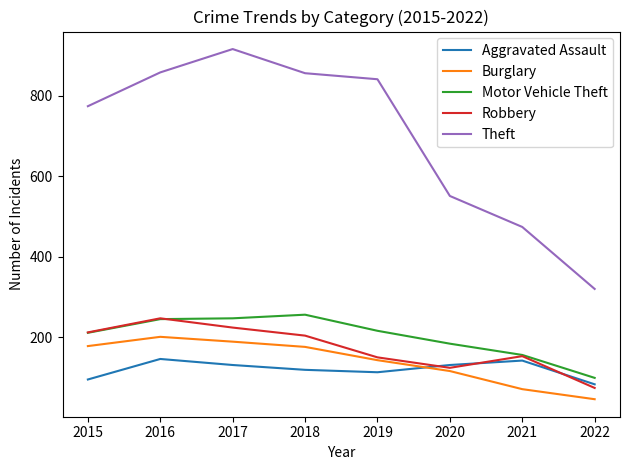

True or false: Burglary and Motor Vehicle Theft cross at least once.

False